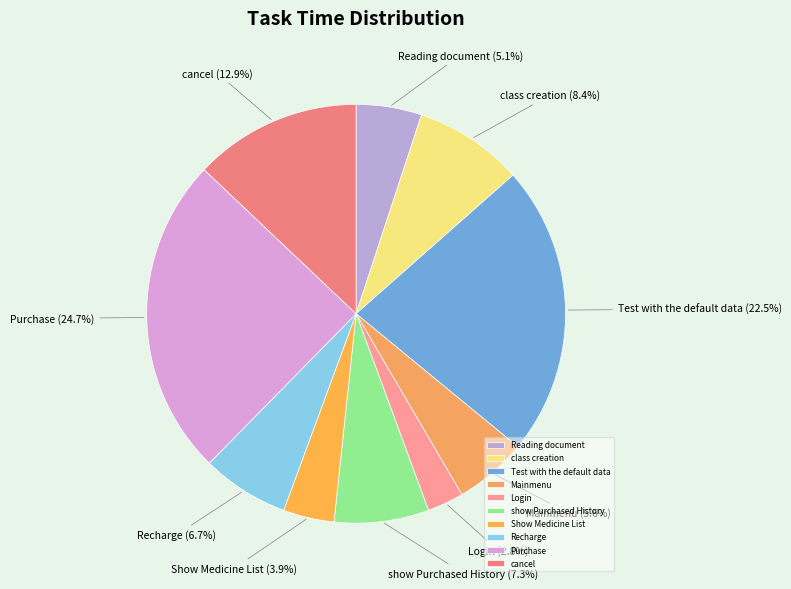

To the nearest percent, what portion does Login represent?

3%